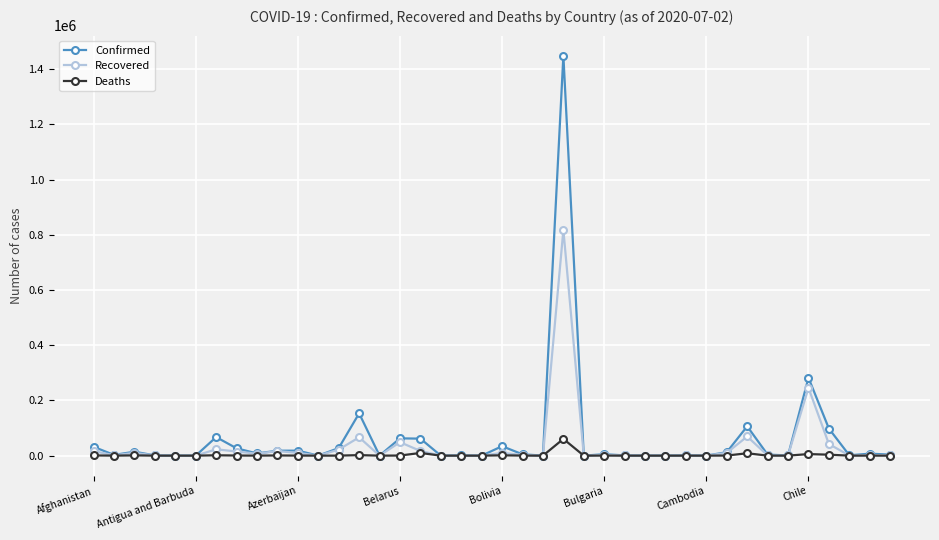

What is the difference between the maximum and minimum values in the Deaths series?

60632